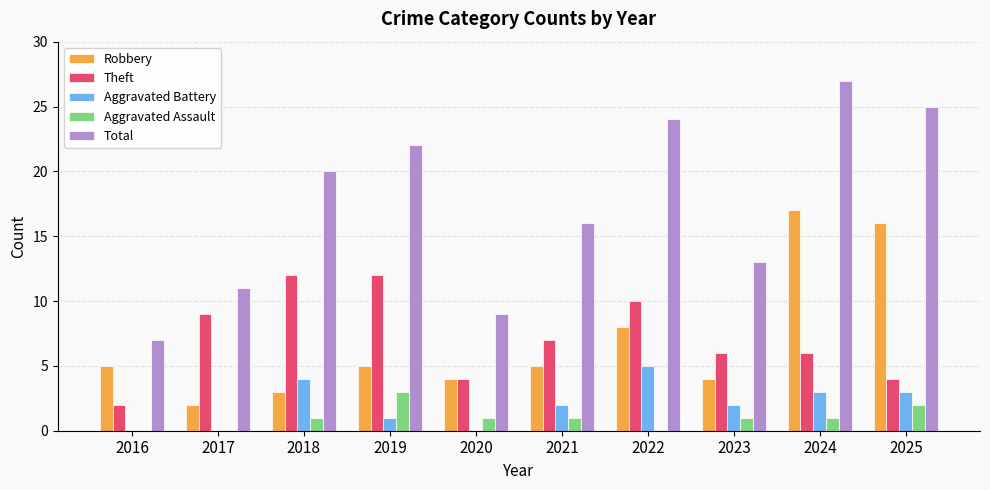

At which label does Robbery reach its peak?

2024